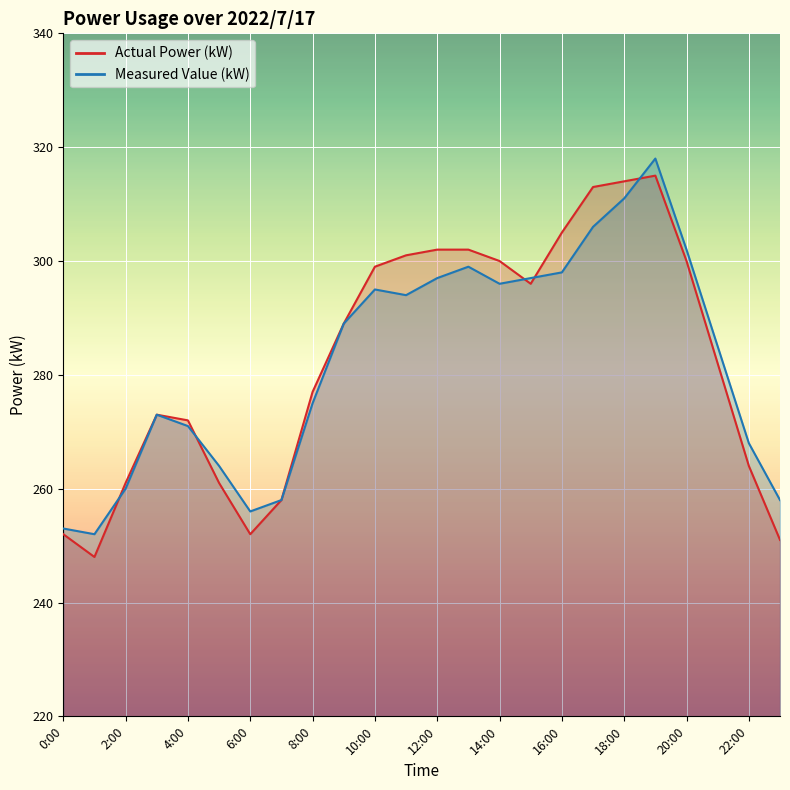

Rank the series at 18:00 from highest to lowest value.

Actual Power (kW), Measured Value (kW)